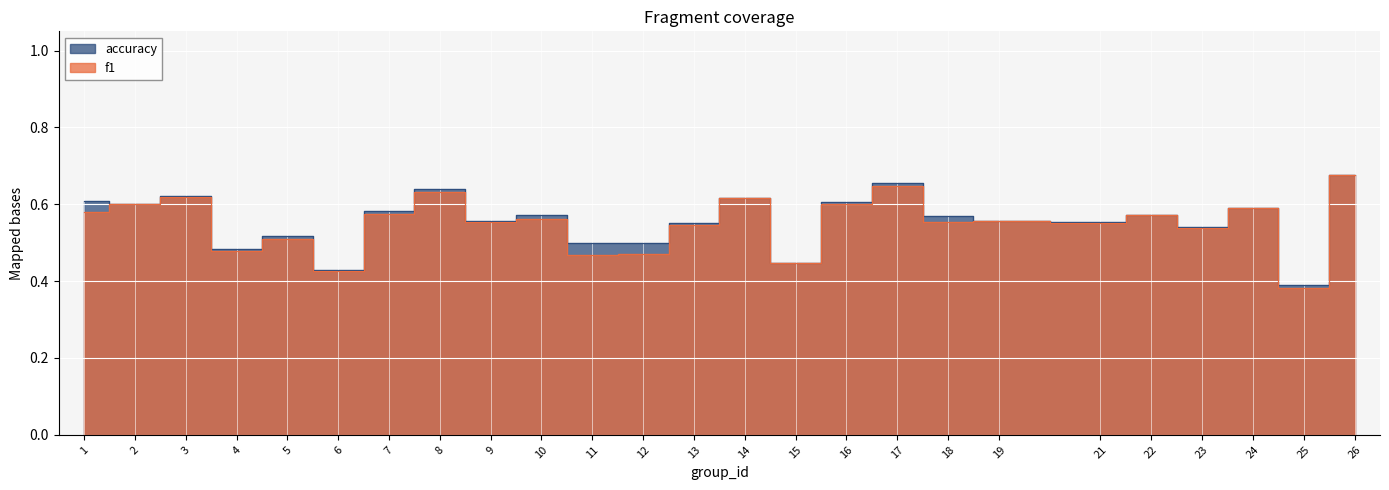

Where is the first local maximum for accuracy?

3